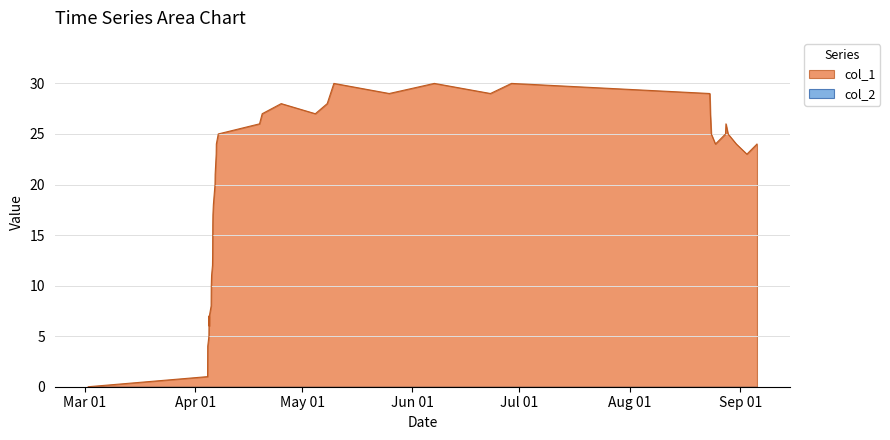

Which series has the largest total across all categories?

col_1